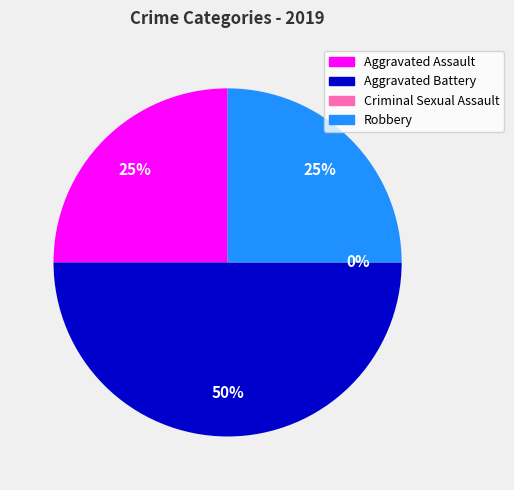

Rank the categories by value from lowest to highest.

Criminal Sexual Assault, Aggravated Assault, Robbery, Aggravated Battery